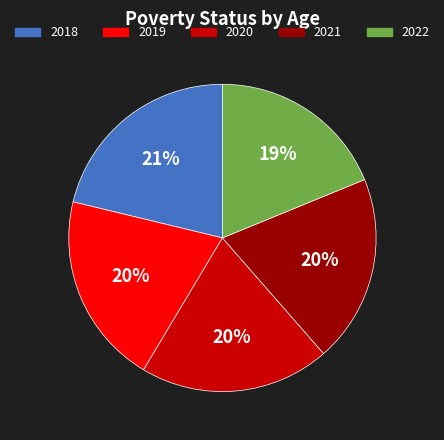

True or false: 2020 accounts for 20% of the total.

True